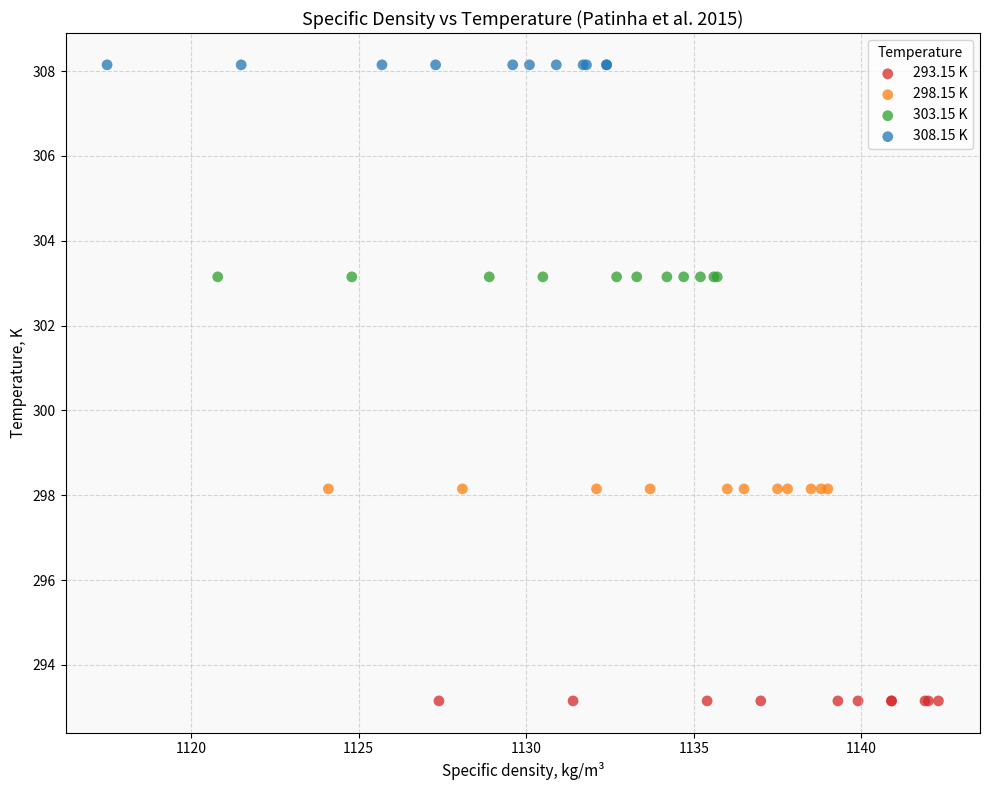

Which series reaches the minimum Y coordinate?

293.15 K